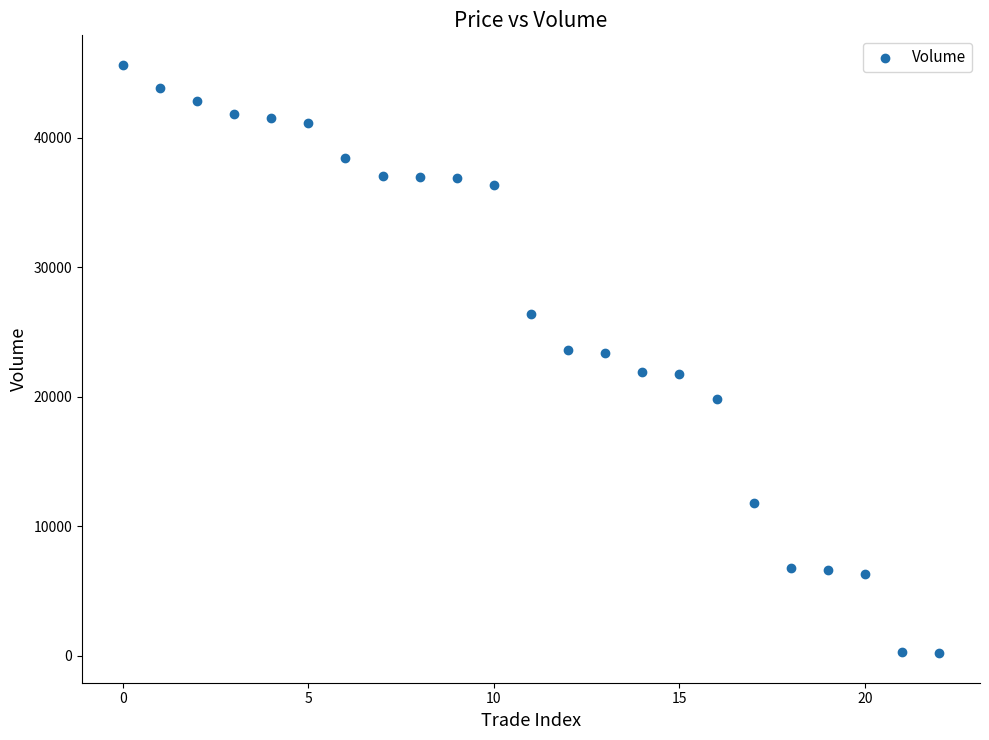

What is the range of Y values (max minus min)?

45450